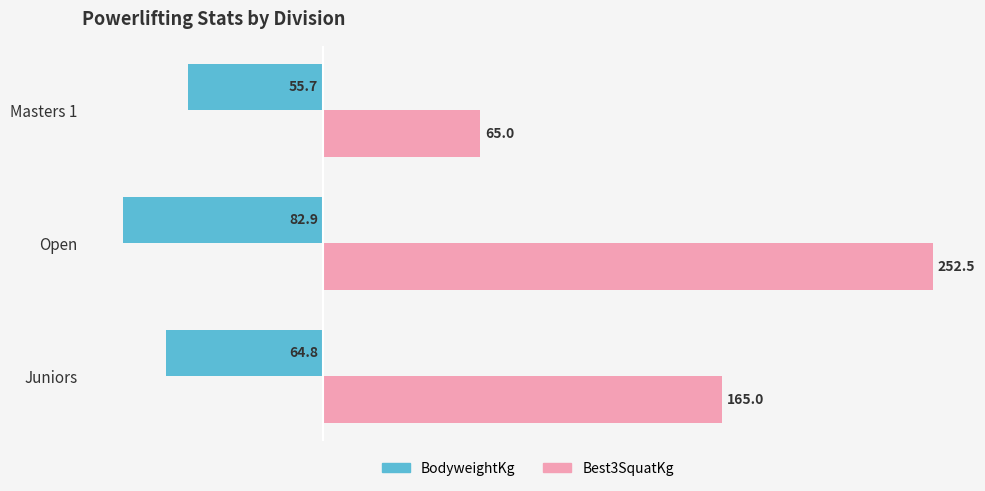

How many series are shown in this chart?

2